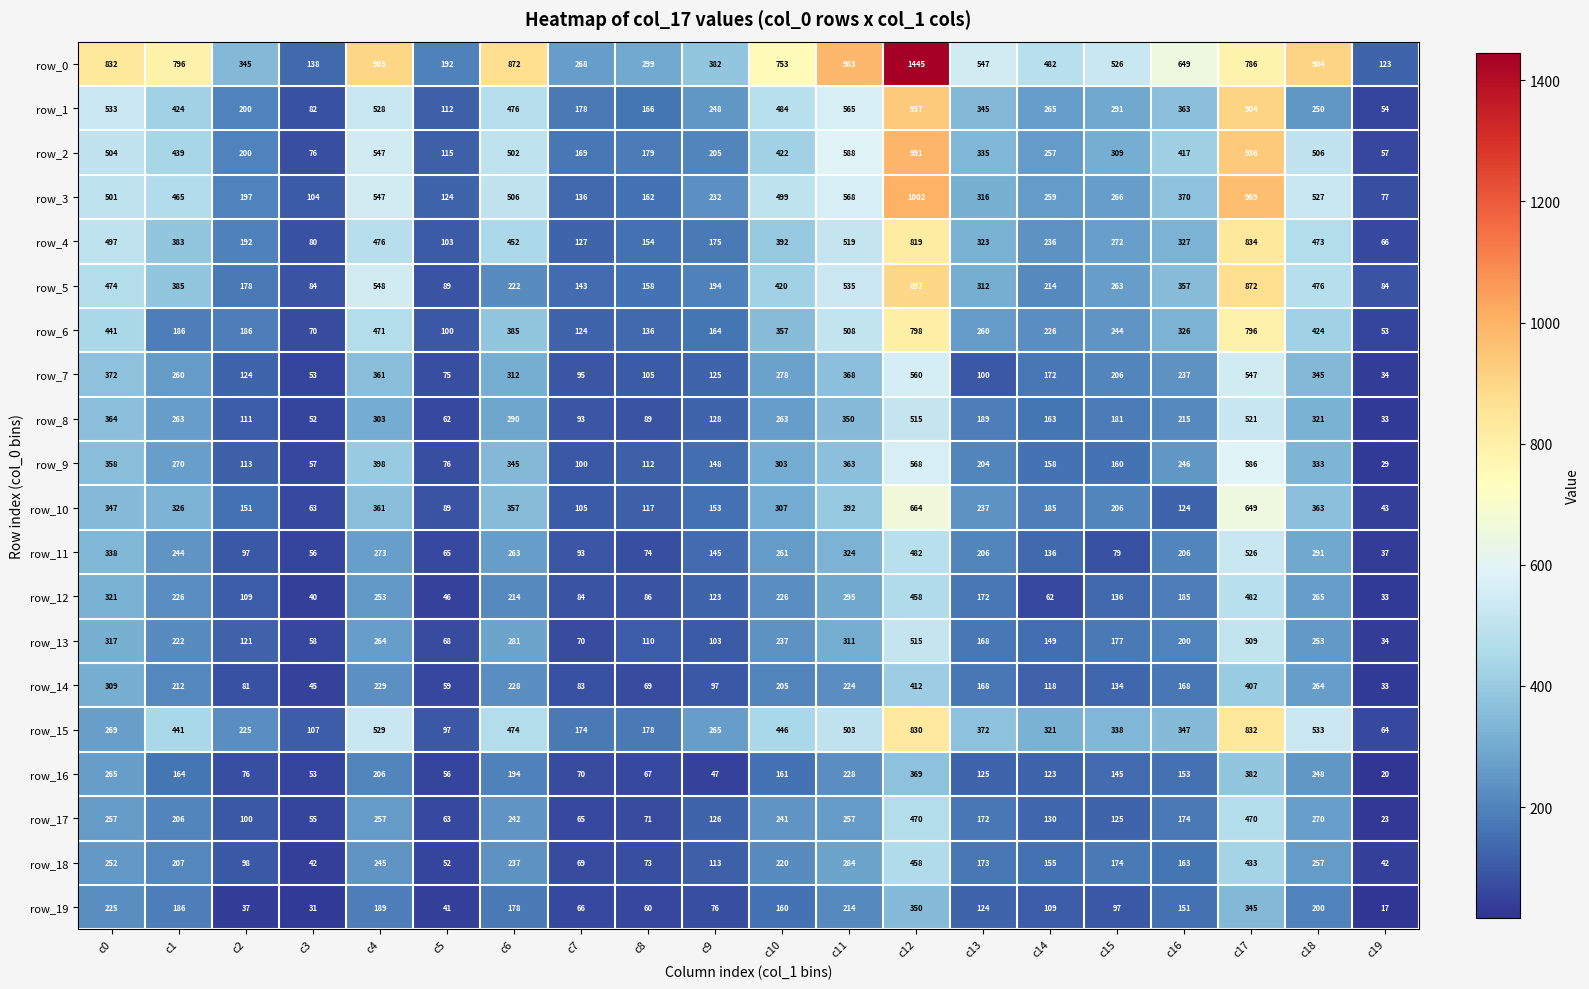

How many series are shown in this chart?

20